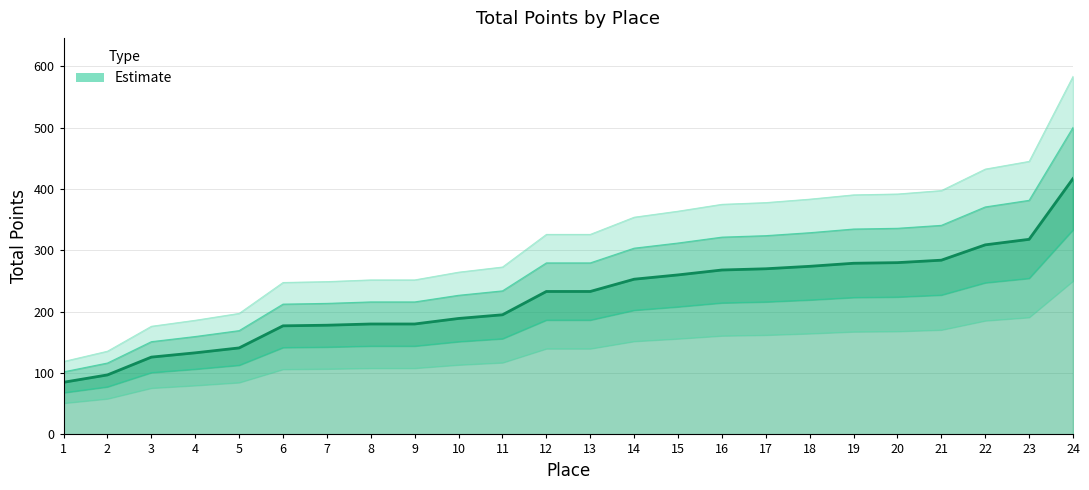

The value at 7 is 77. True or false?

False